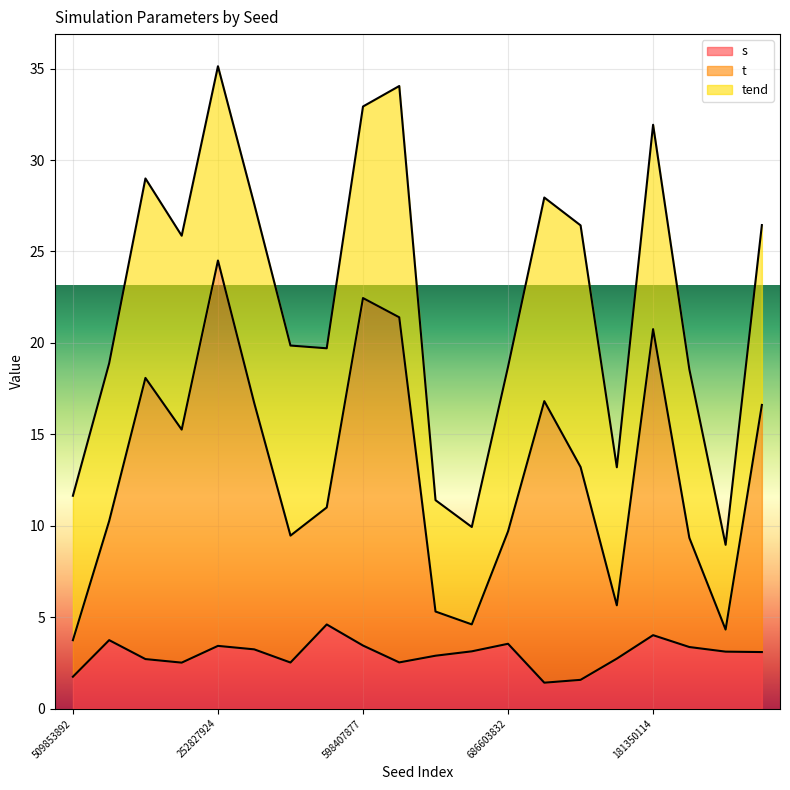

What is the total value across all series at 686603832?

18.7